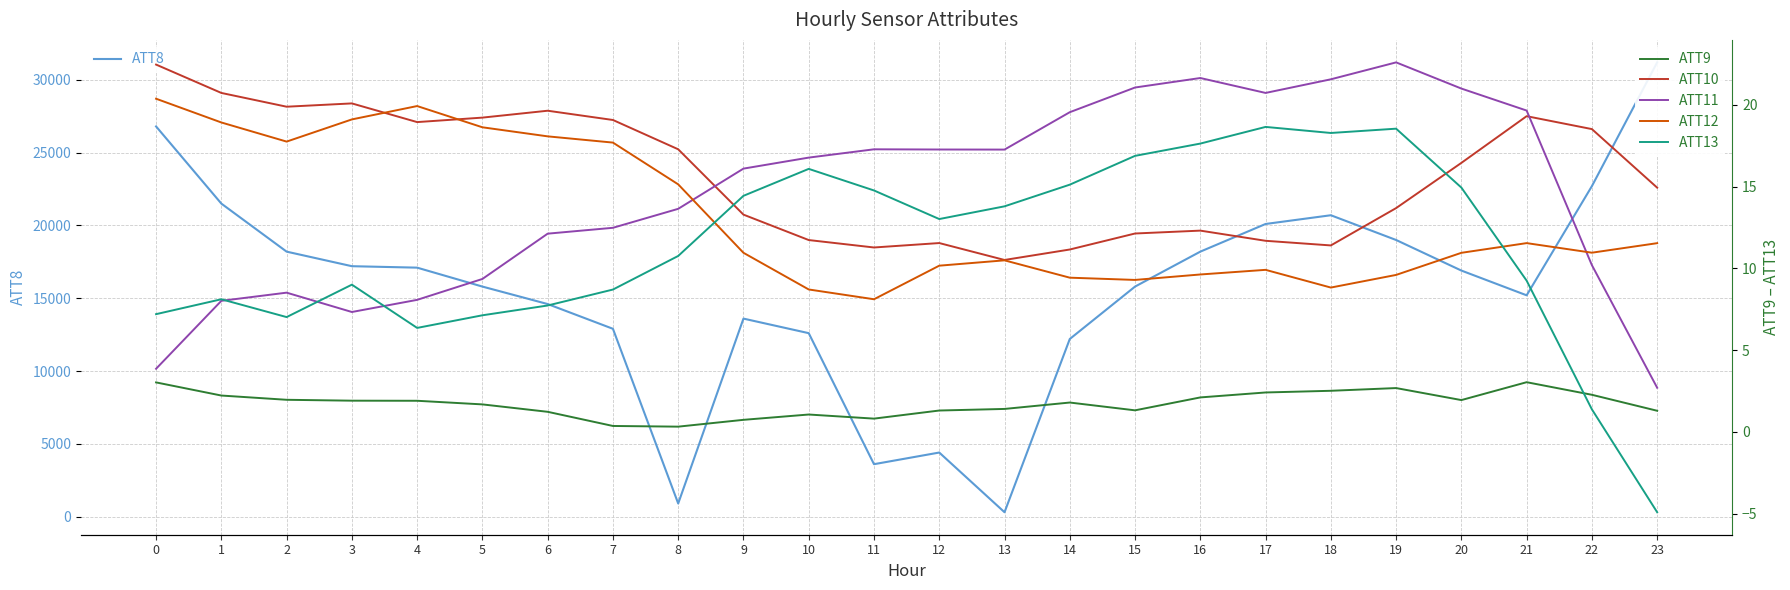

How many data points in ATT9 are less than 1?

4